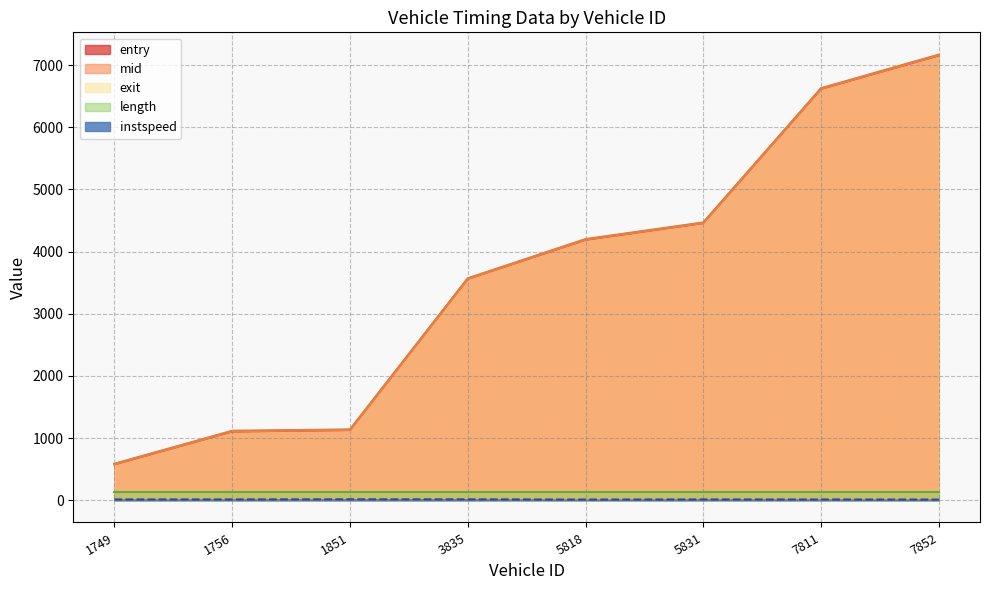

Is it true that exit equals 4646.0 at 3835?

False